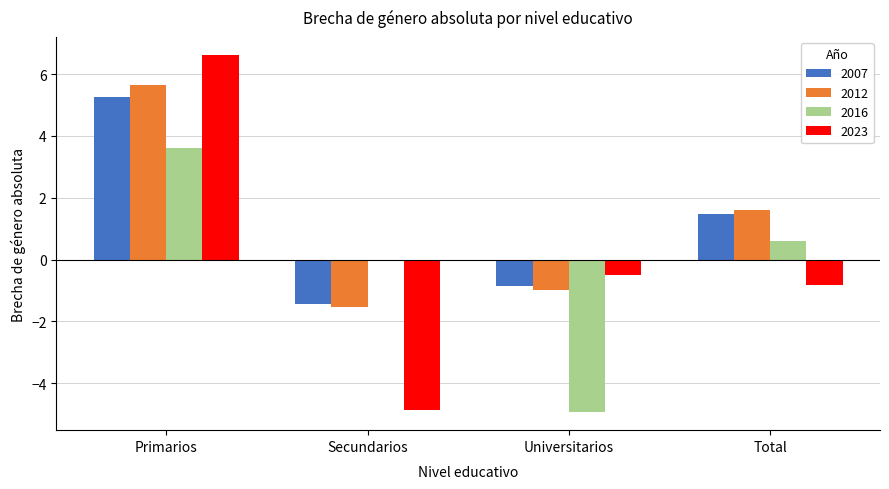

Where is 2012 nearest to the value 2?

Total